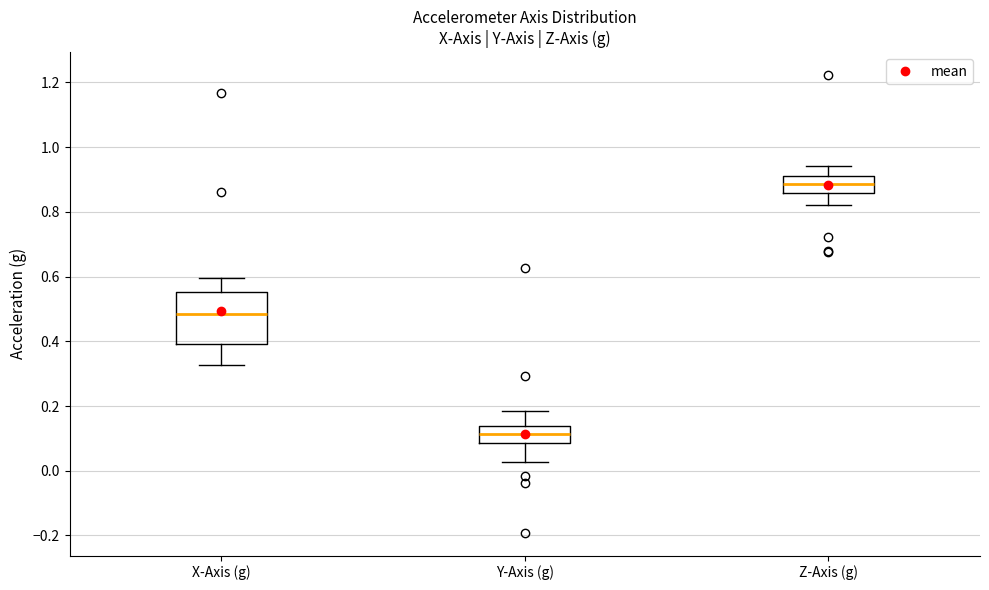

Which box is the tallest, from its lower edge to its upper edge?

X-Axis (g)